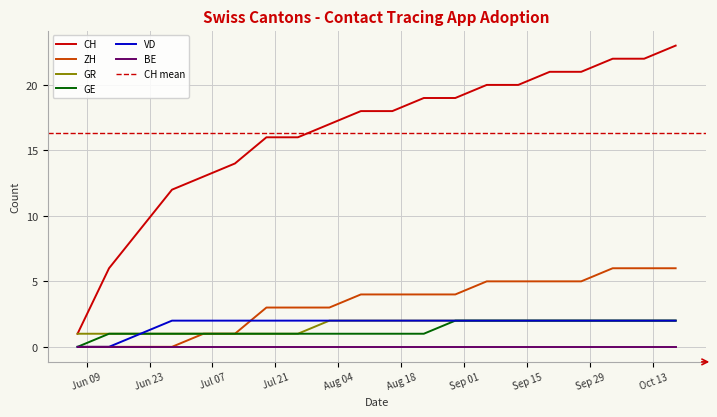

Which series has the largest total across all categories?

CH